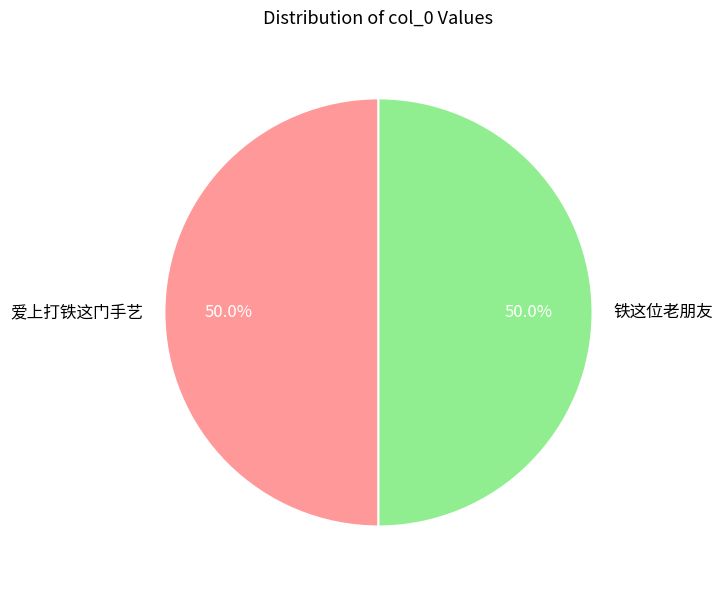

What percentage is NOT represented by 铁这位老朋友?

50.0%